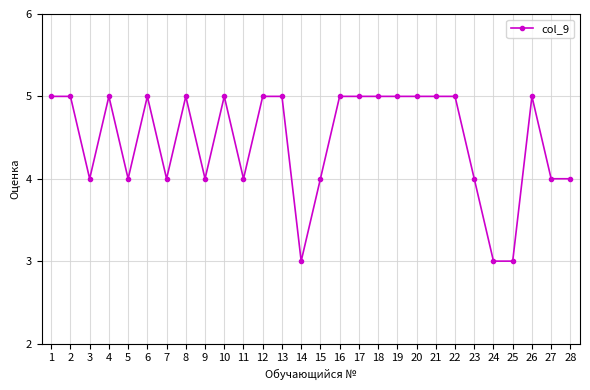

The value at 22 is 2. True or false?

False